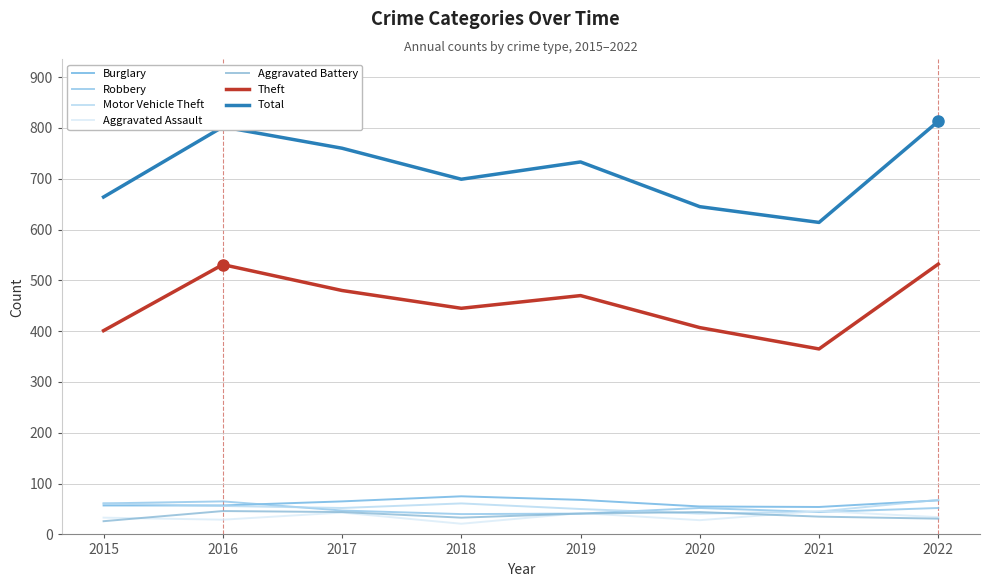

How many lines are shown in the chart?

7